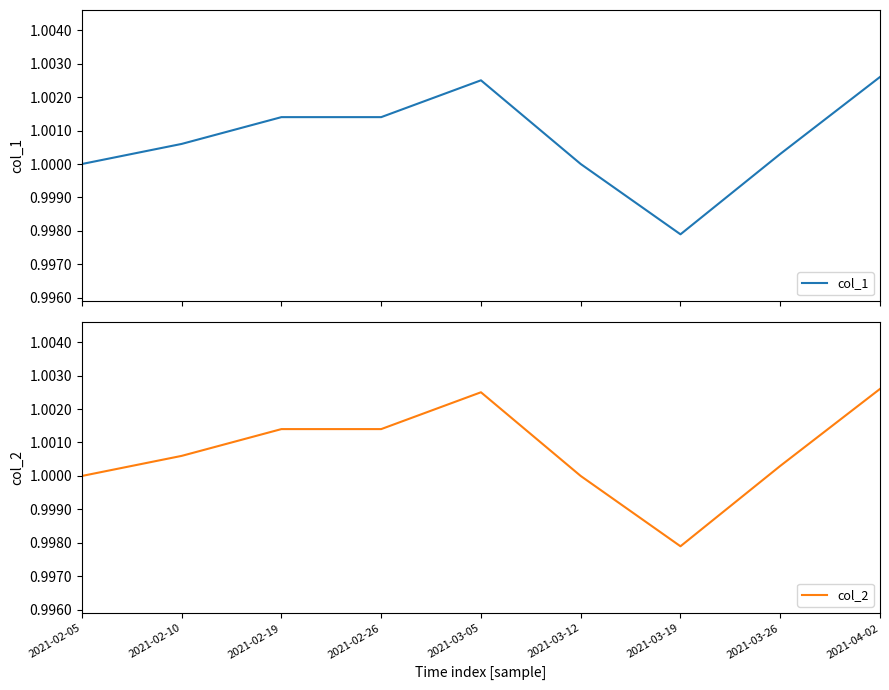

At which label does col_1 first exceed 1?

2021-02-10